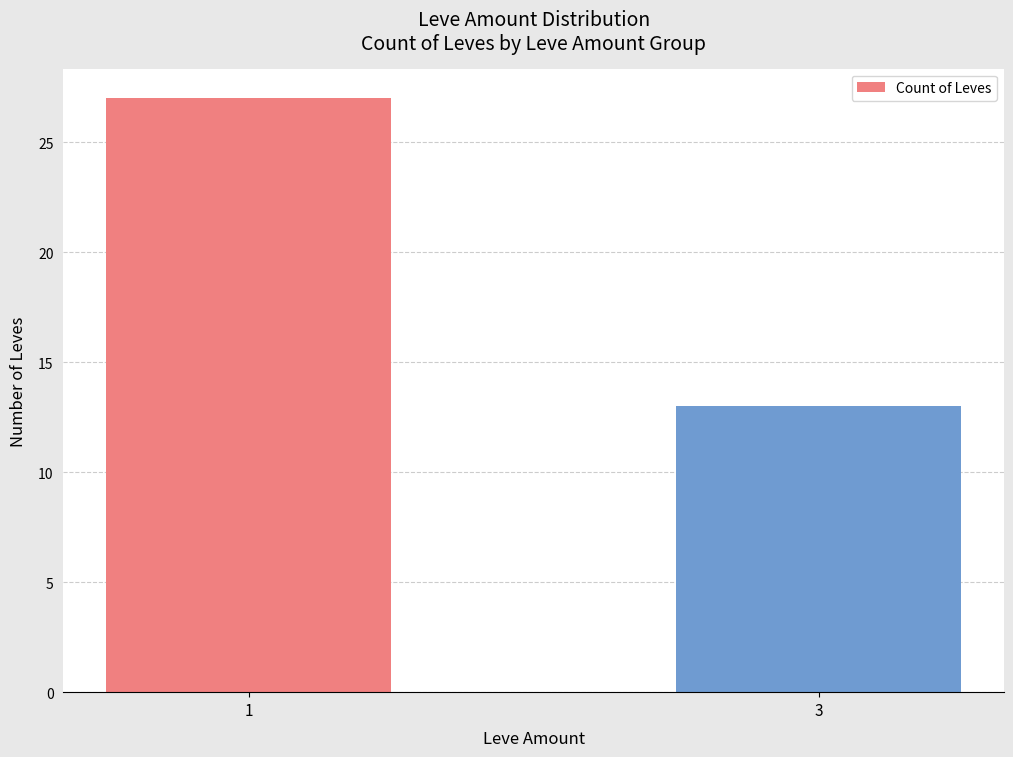

What is the average value?

20